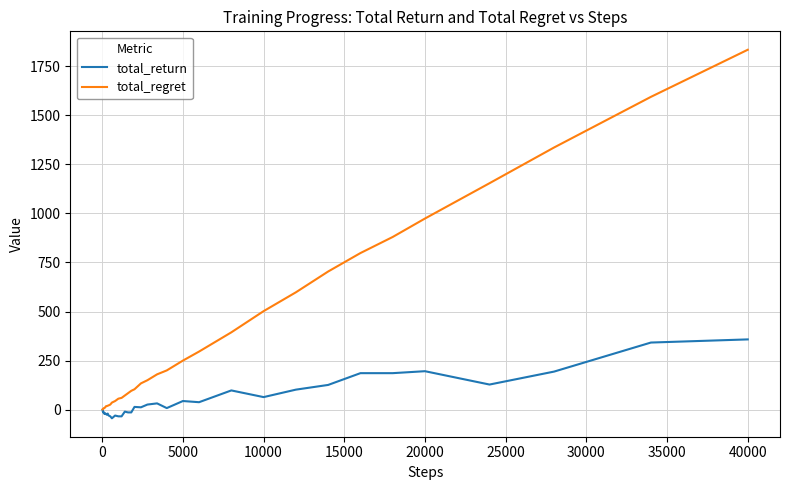

What are all the series names shown in the legend?

total_return, total_regret